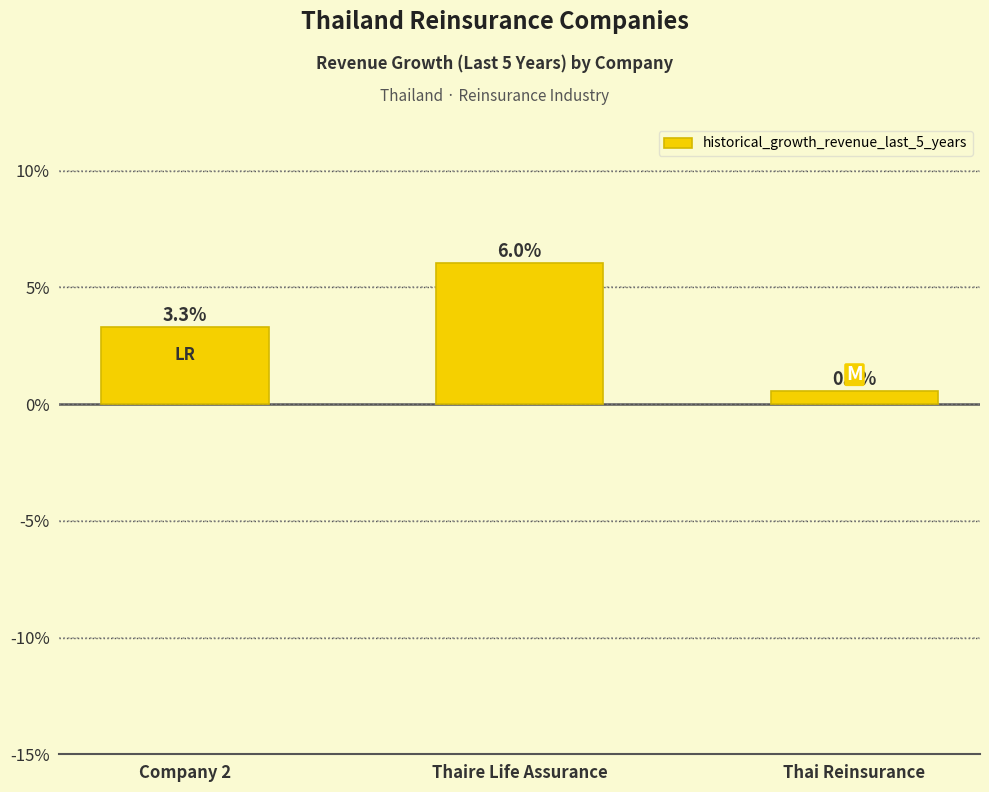

What is the label of the 2nd bar from the left?

Thaire Life Assurance